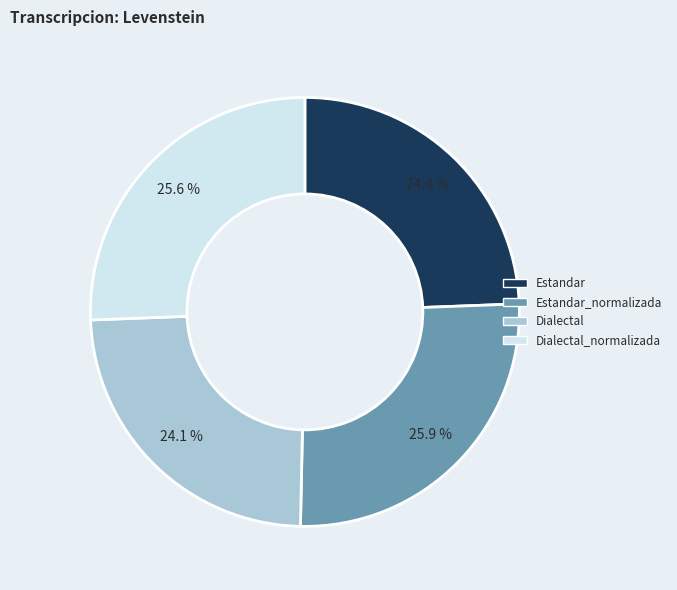

To the nearest percent, what portion does Estandar_normalizada represent?

26%